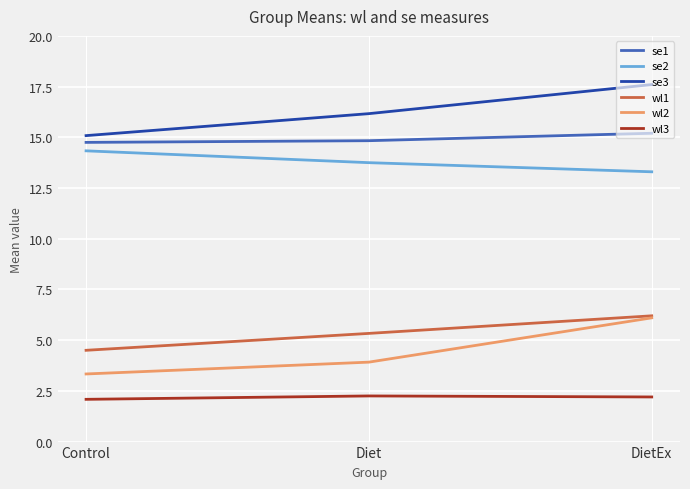

Does the chart have visible grid lines?

Yes